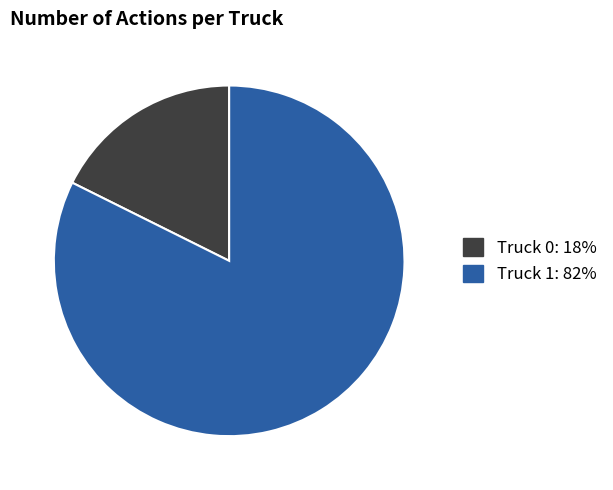

What is the largest slice in the pie chart?

Truck 1